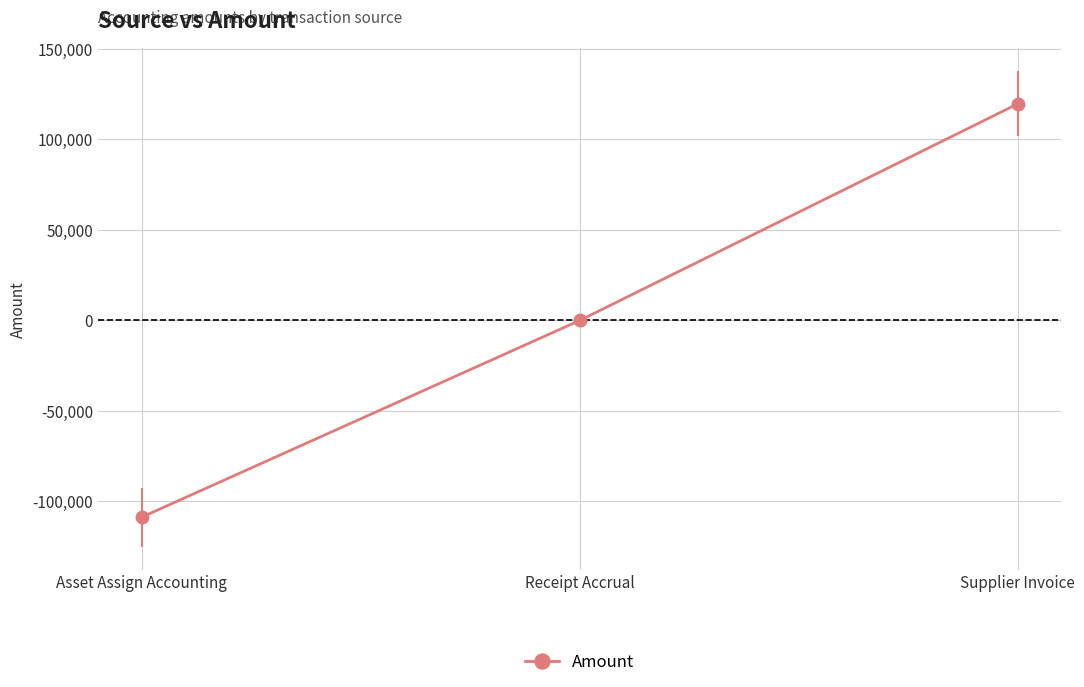

What is the difference between the values at Asset Assign Accounting and Supplier Invoice?

228345.5